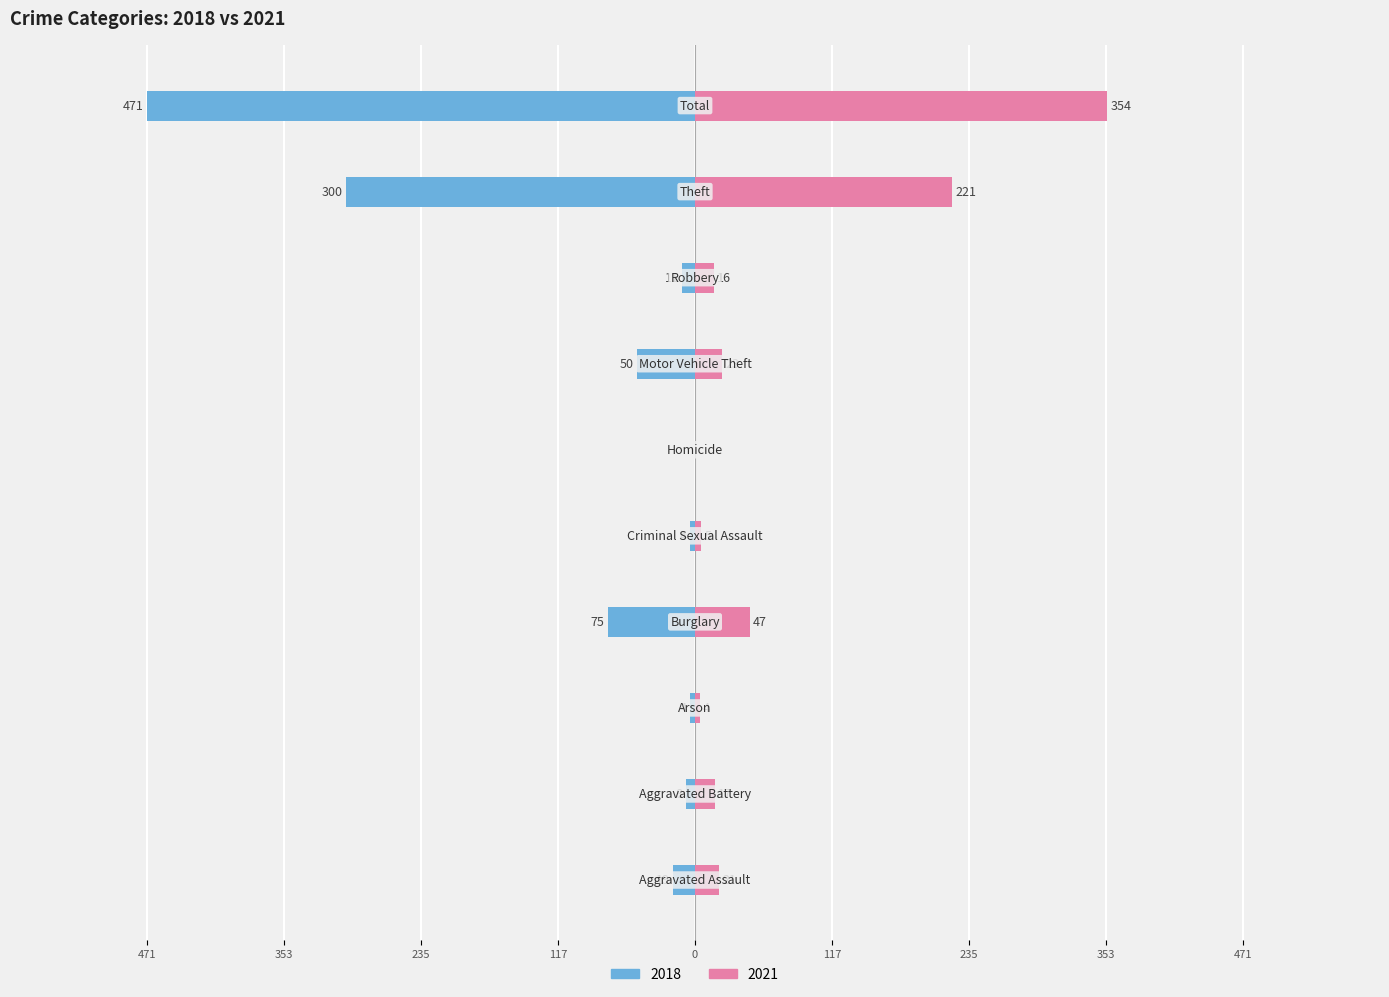

At which label is 2021 closest to 177?

Theft